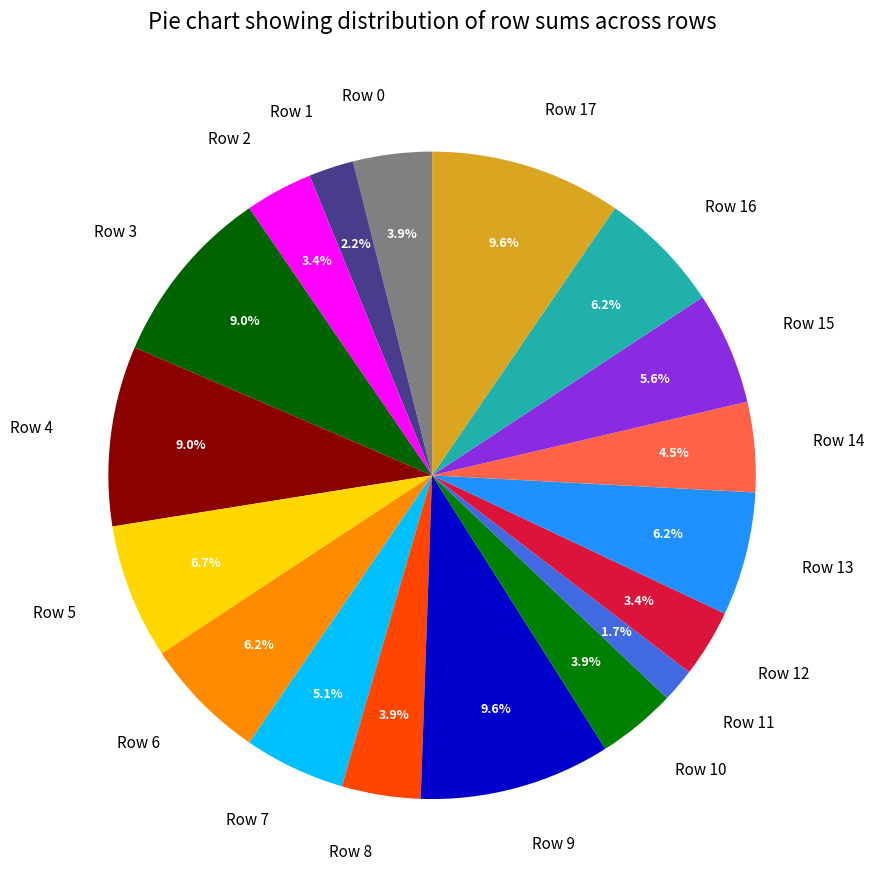

How many segments does this pie chart have?

18